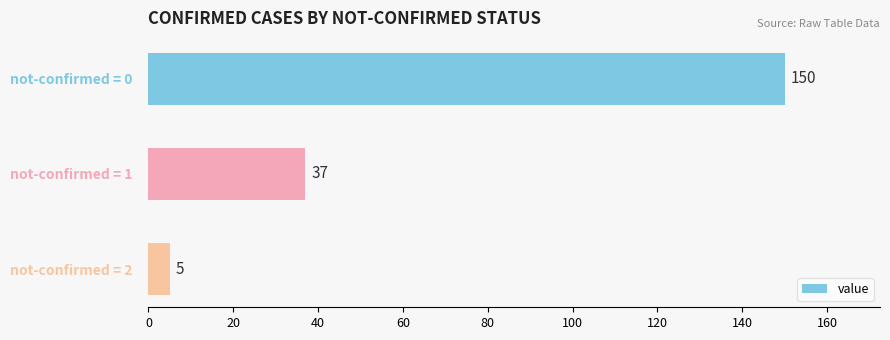

Rank the categories by value from lowest to highest.

not-confirmed = 2, not-confirmed = 1, not-confirmed = 0